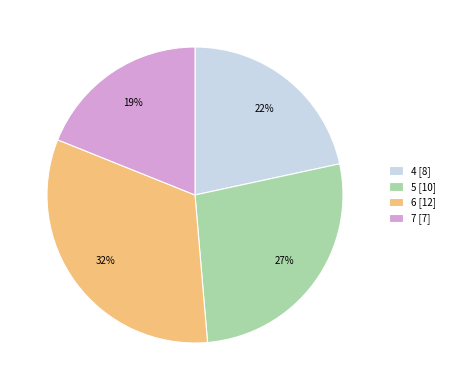

Is the sum of 7 [7] and 5 [10] greater than half?

No